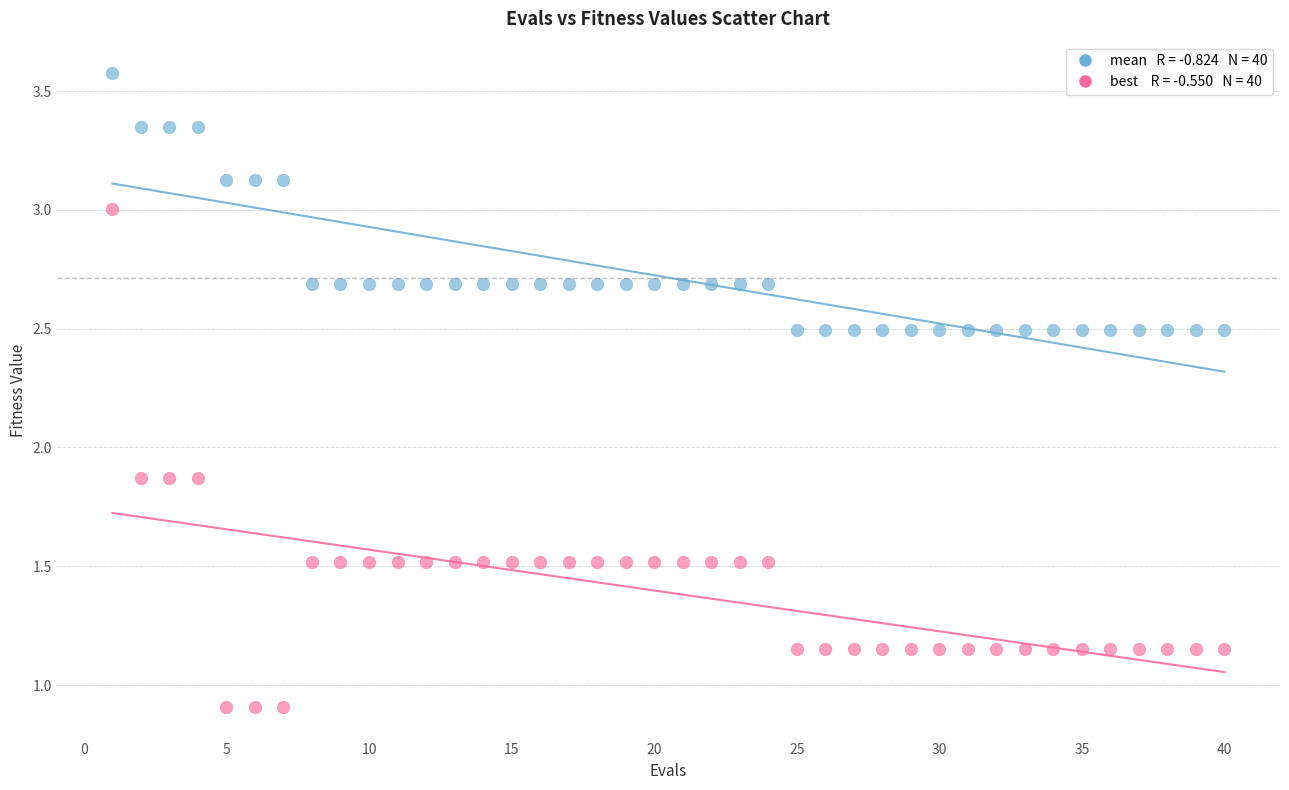

Across all data points, what is the range of X values (max minus min)?

39.0